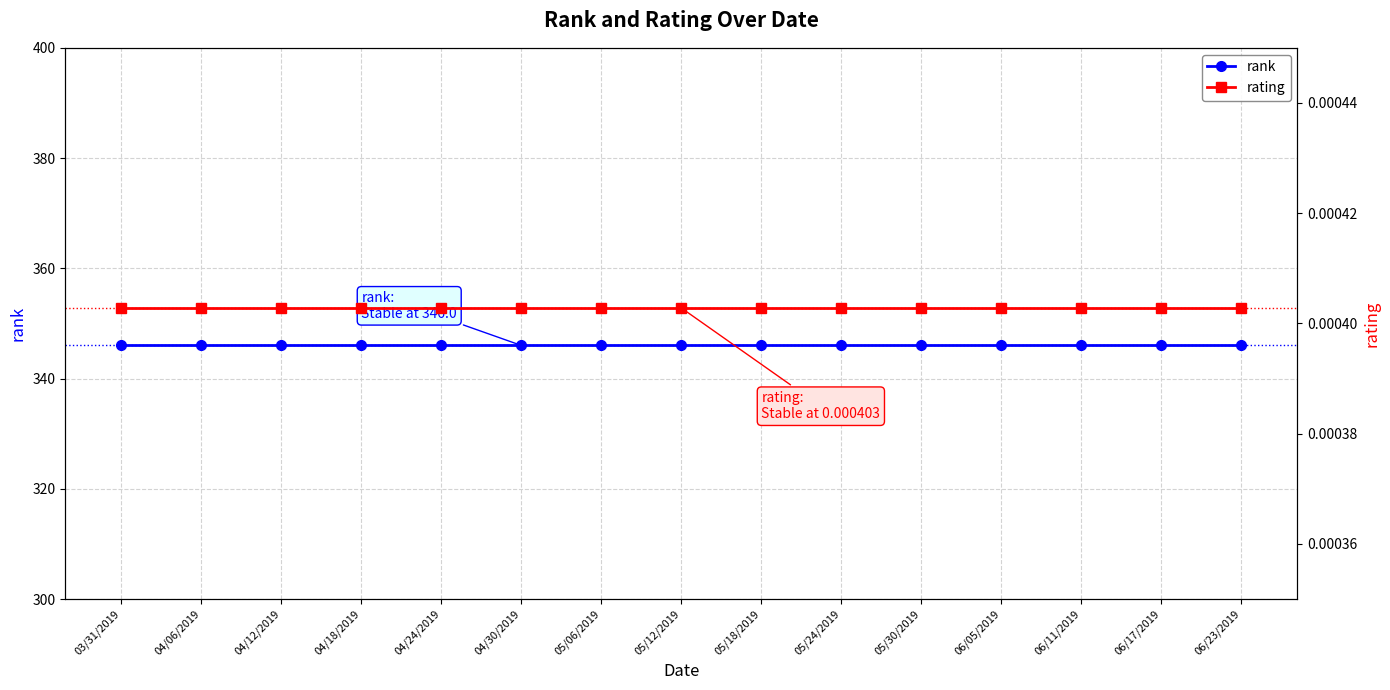

Which has a higher value, 05/24/2019 or 04/30/2019?

05/24/2019